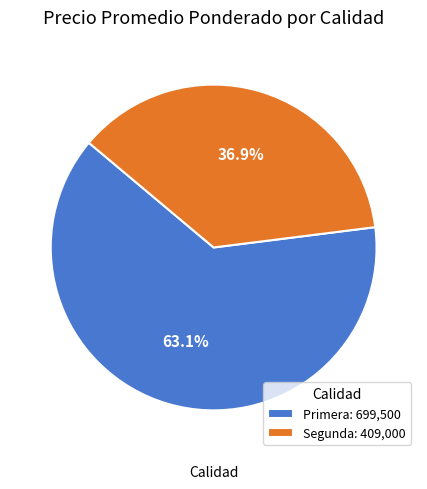

Is there any slice that represents more than half of the pie?

Yes